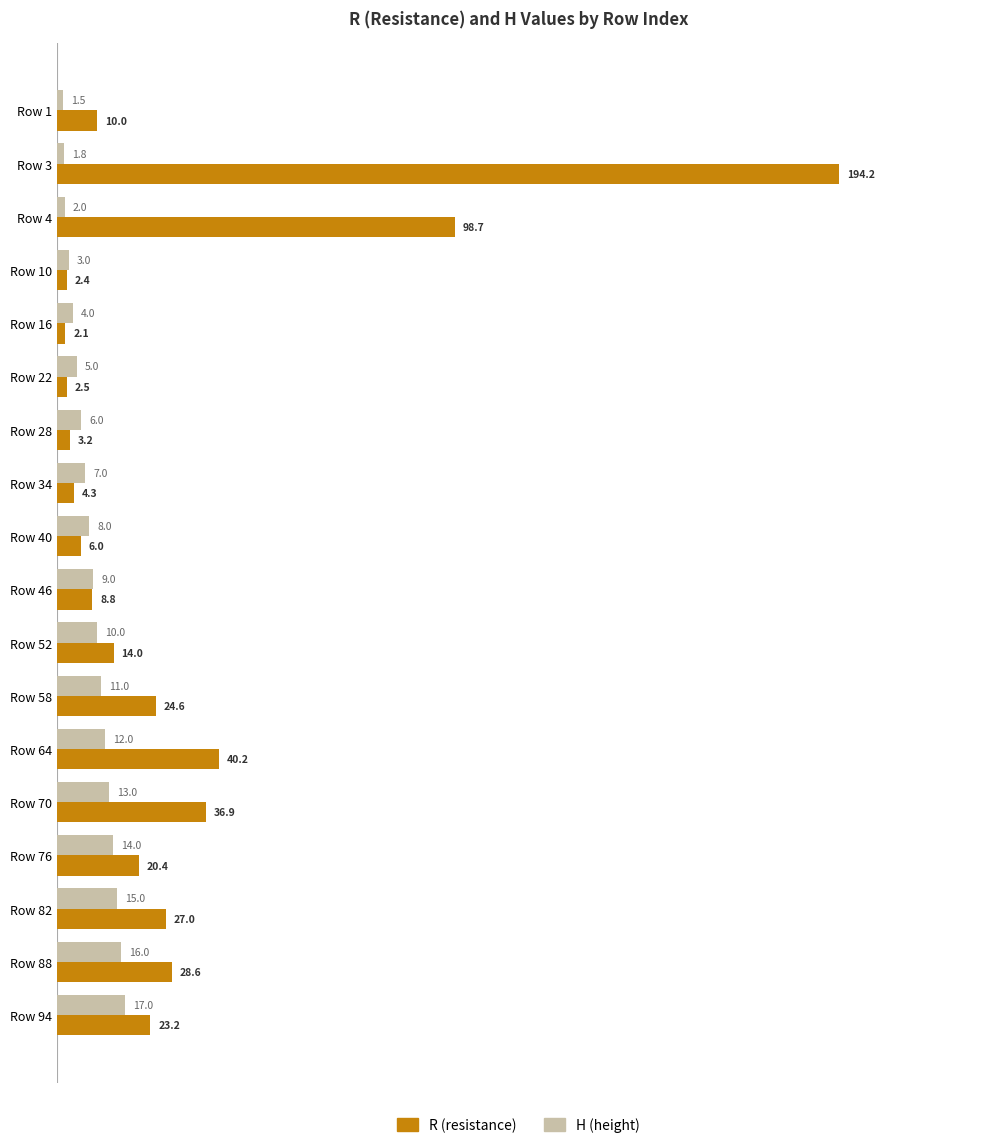

At which category is the sum across all series the highest?

Row 3